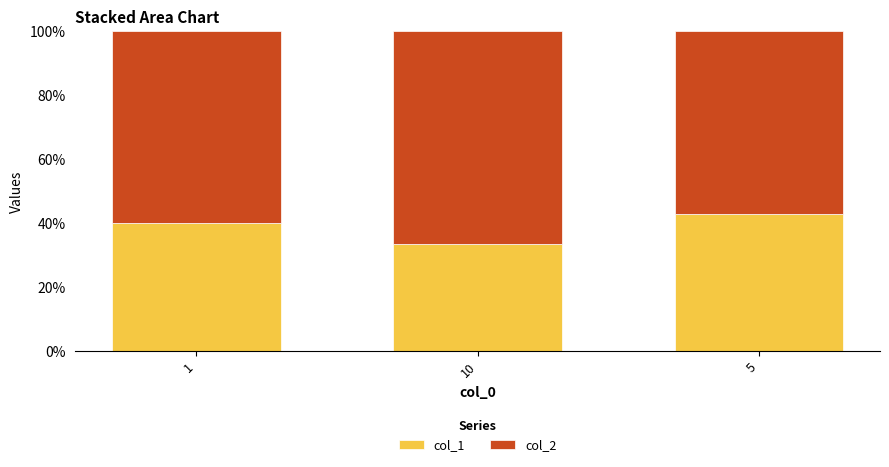

Are the bars horizontal?

No